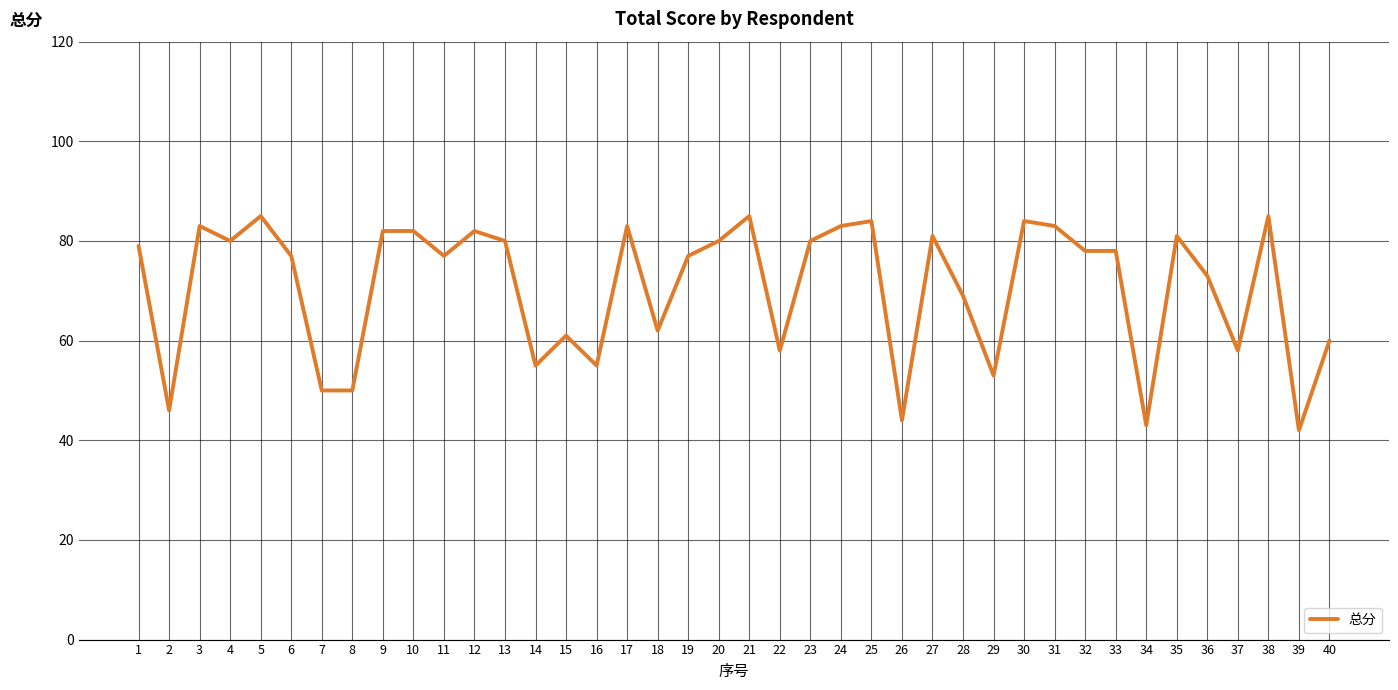

What is the change in value from 9 to 16?

-27